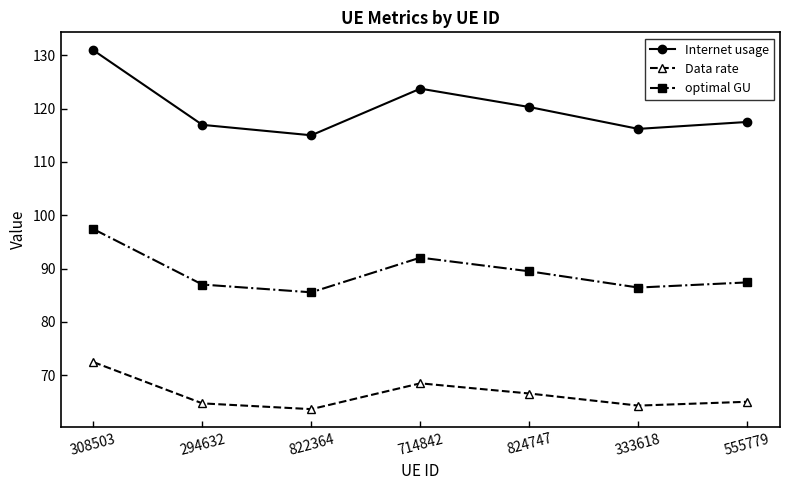

What is the greatest value displayed?

130.9